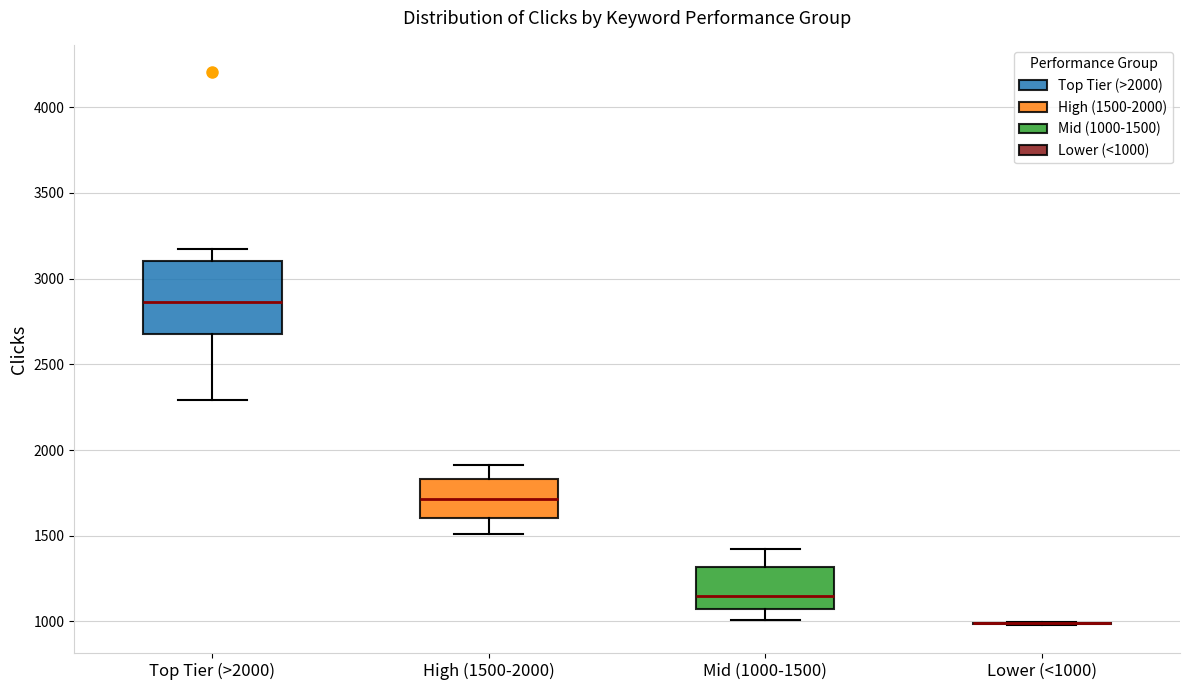

Which box is the tallest, from its lower edge to its upper edge?

Top Tier (>2000)